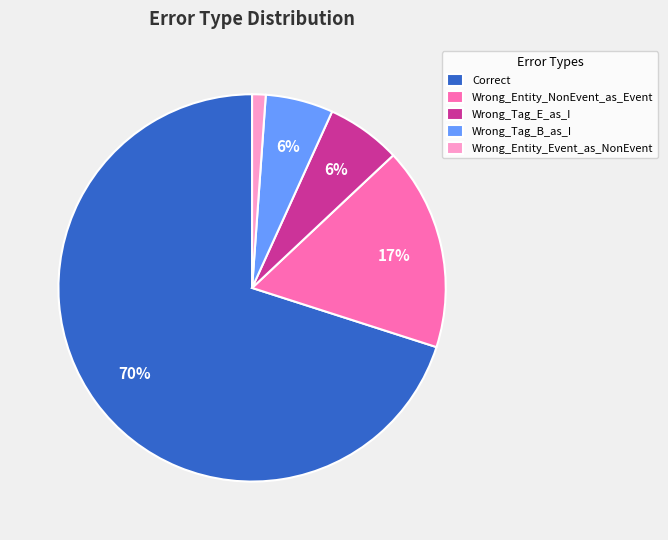

The Wrong_Tag_B_as_I slice represents 6% of the pie. True or false?

True